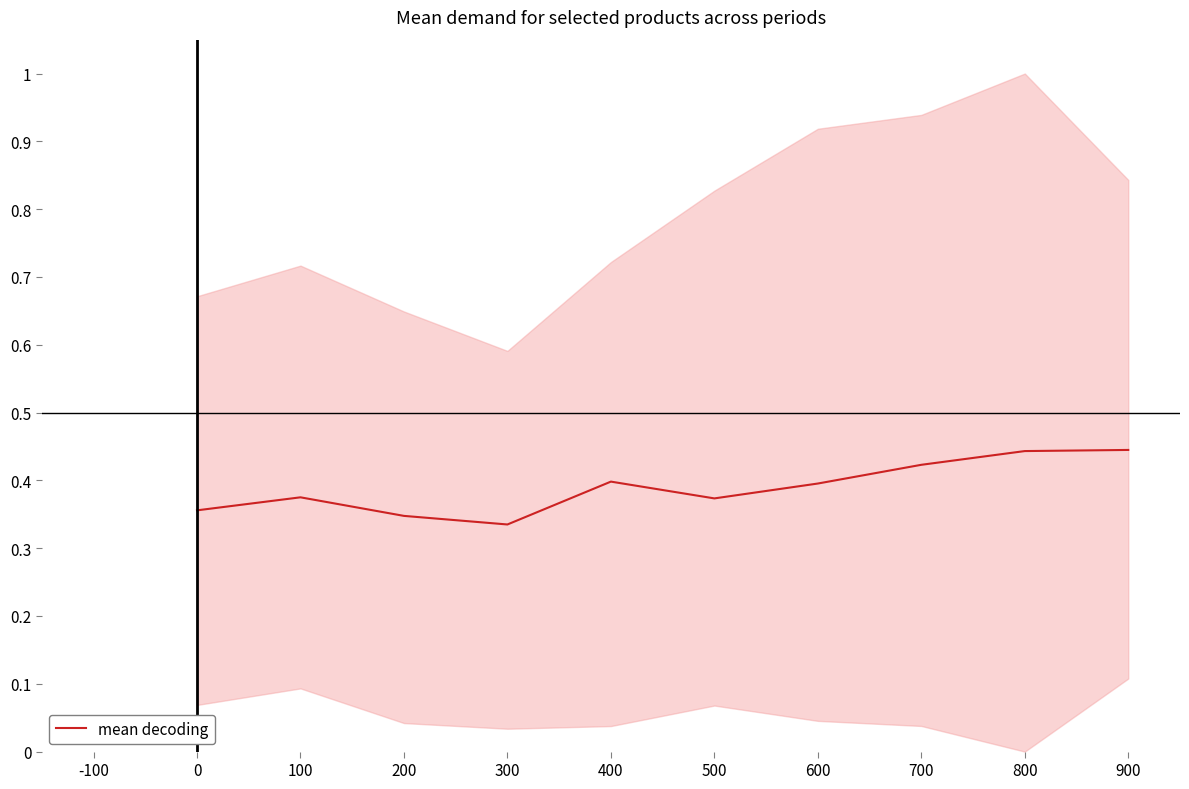

True or false: mean decoding has a value of 0.2 at 100.

False